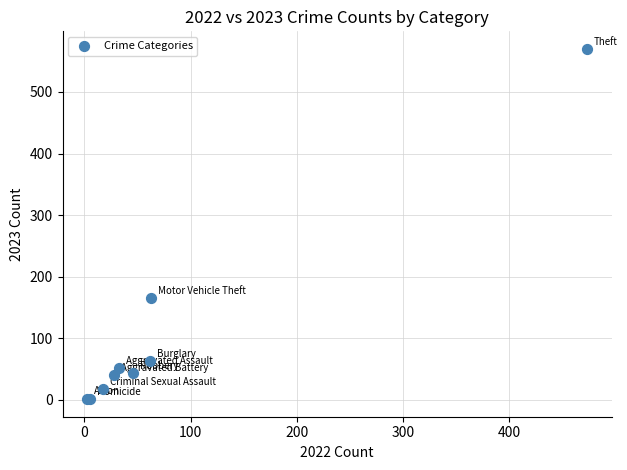

What Y value in the scatter plot is closest to 285?

165